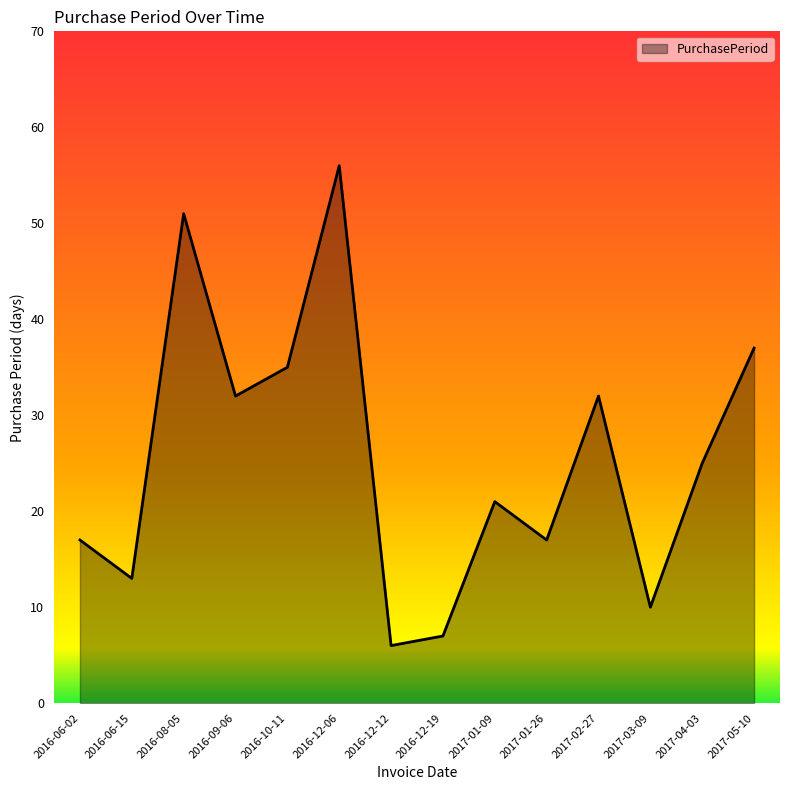

What is the change in value from 2017-01-26 to 2017-05-10?

+20